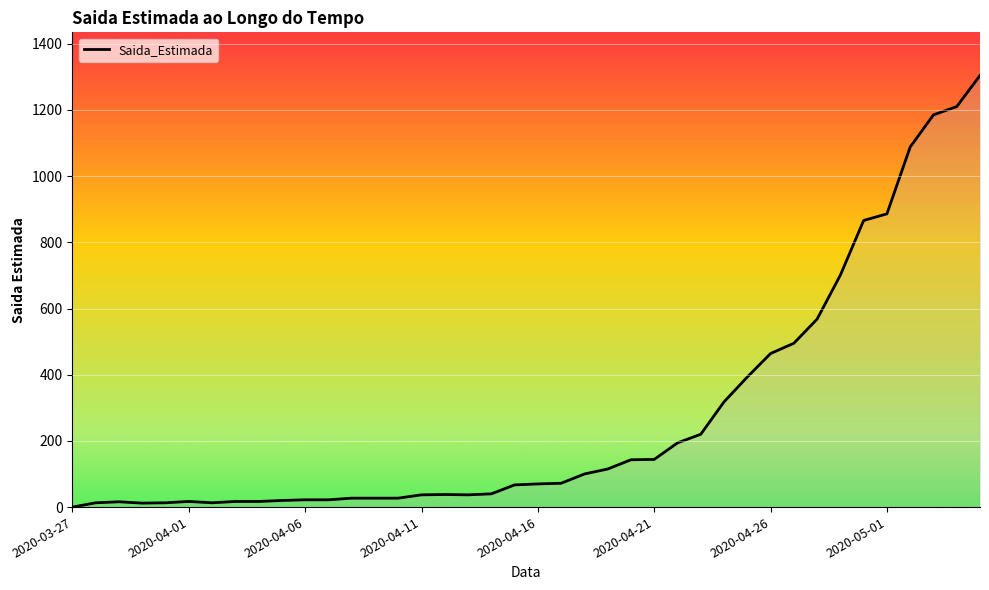

True or false: the data has more than 0 interior local peaks.

True